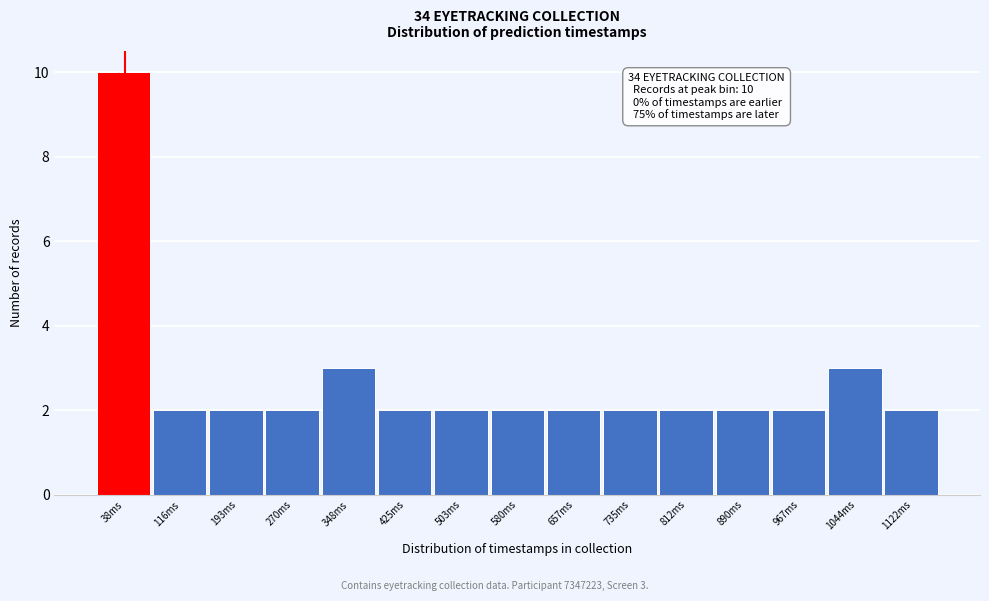

Which range on the x-axis has the tallest bar?

0 to 80